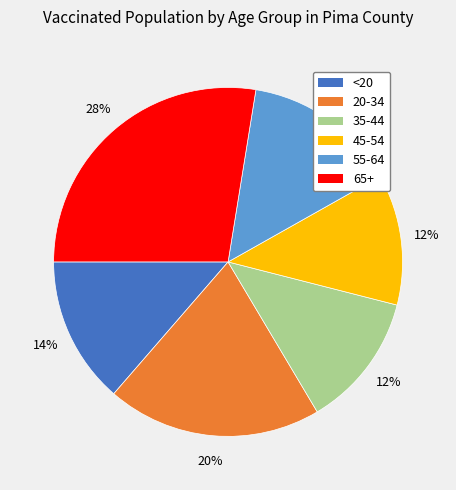

To the nearest percent, what is the difference between the 65+ and 20-34 slice percentages?

8%